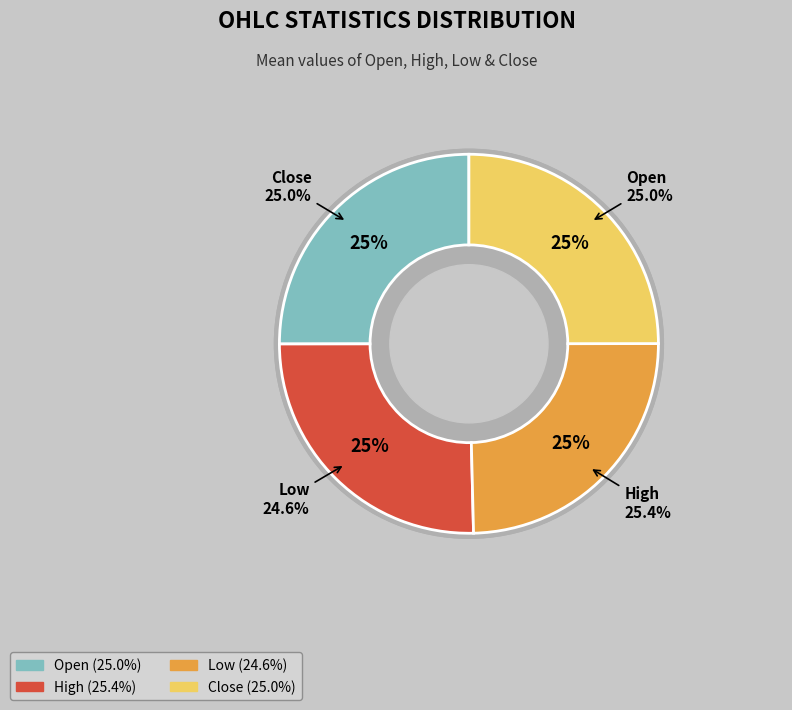

Combined, do High and Close account for over 50%?

Yes